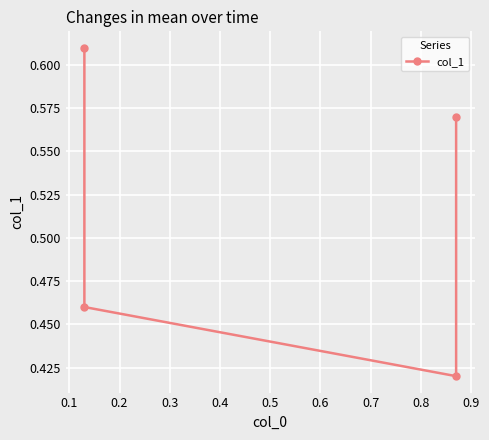

Reading left to right, what are all the values shown in this chart?

0.6	0.5	0.4	0.6